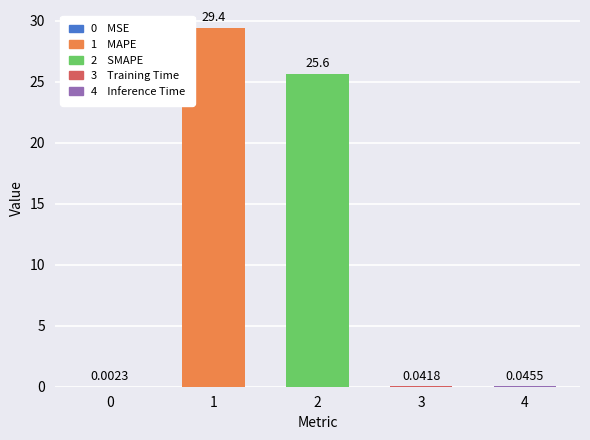

At which category does the chart reach its peak across all series?

1